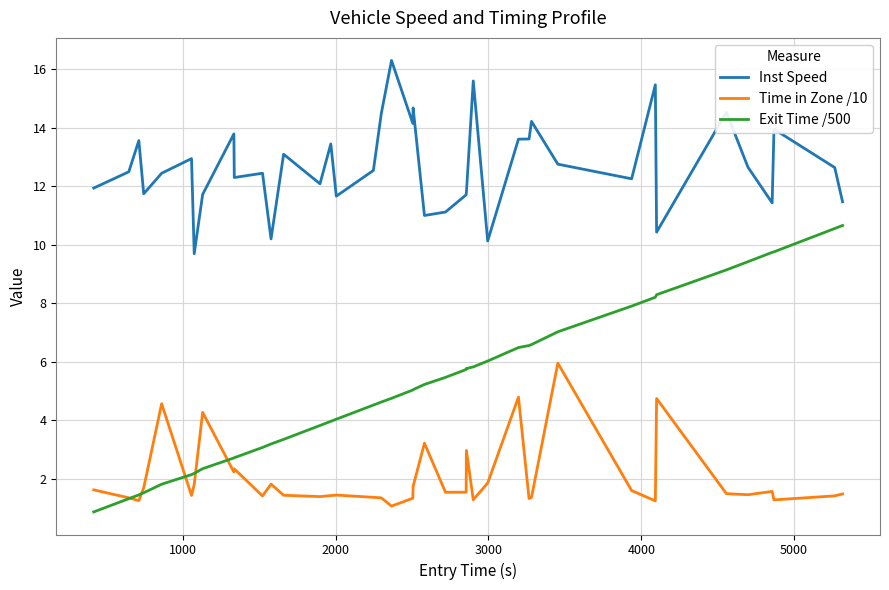

Rank the series by their average value, from highest to lowest.

Inst Speed, Exit Time /500, Time in Zone /10